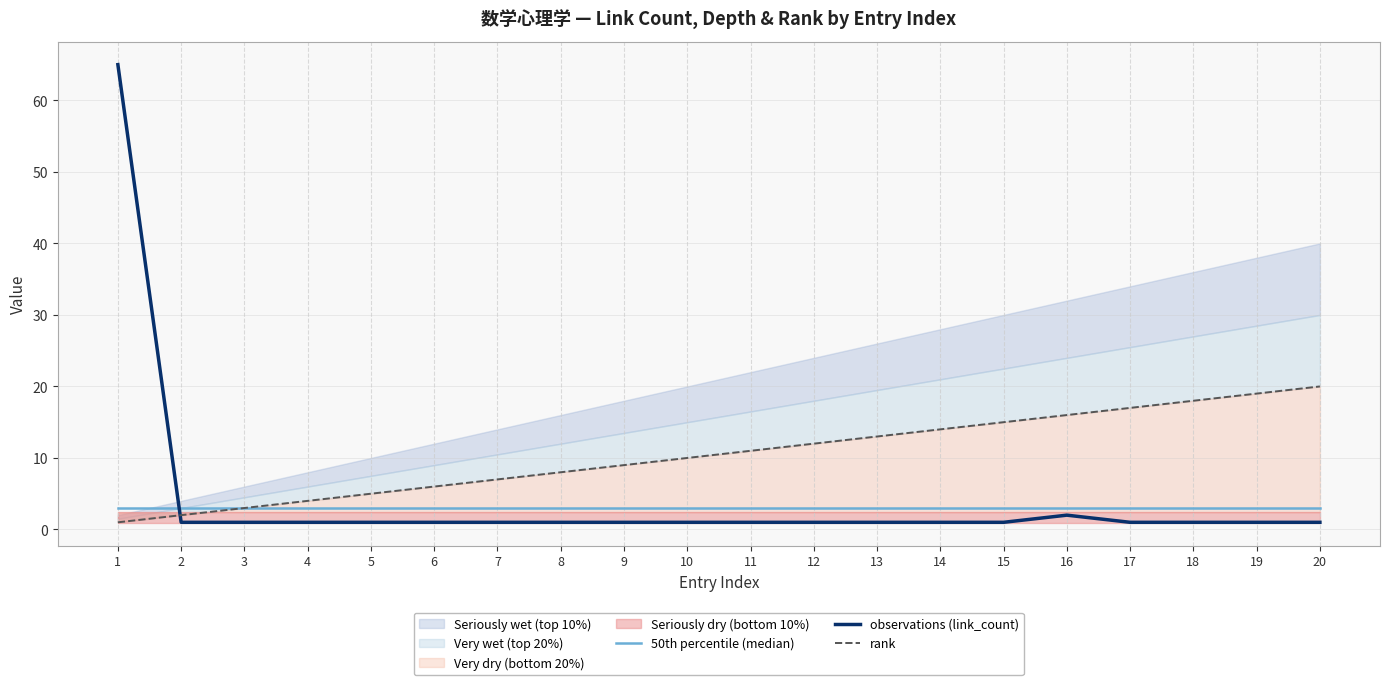

What is the value of the observations (link_count) point at the 11th from the left?

1